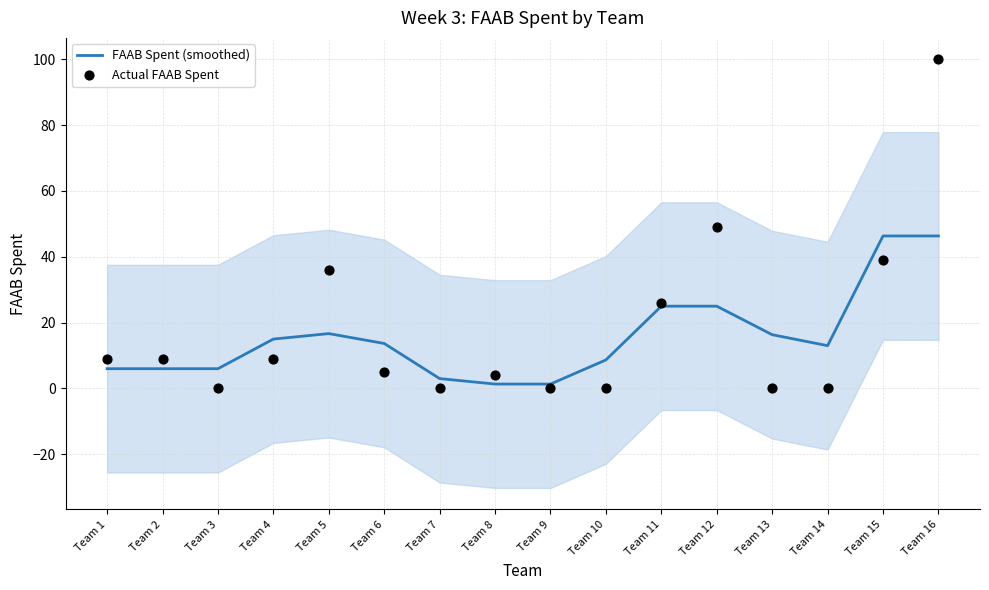

What is the total value across all series at Team 7?

3.0